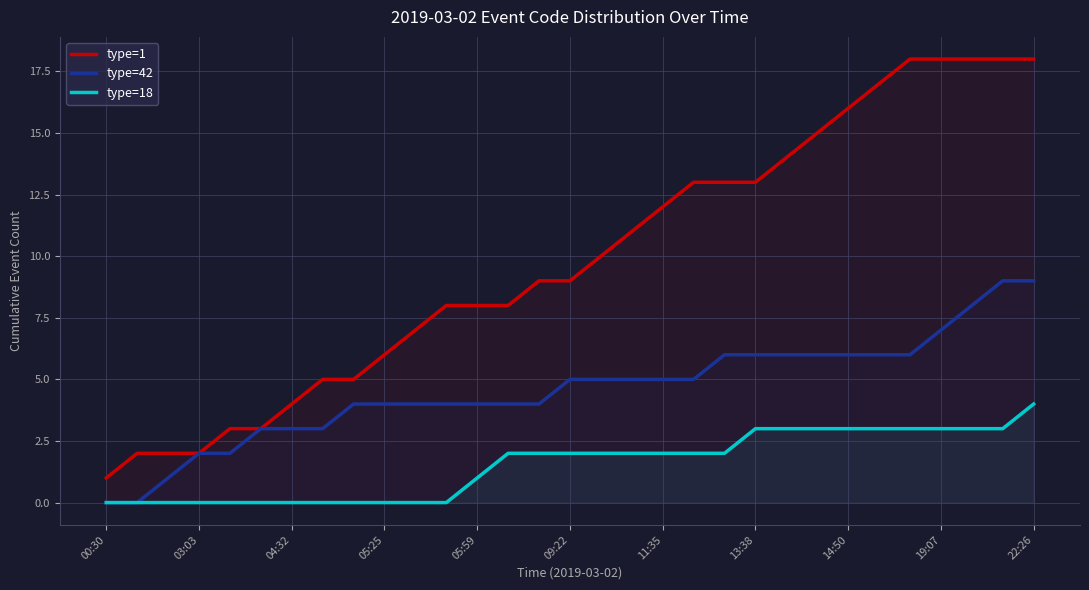

What is the average value of the type=18 series?

2